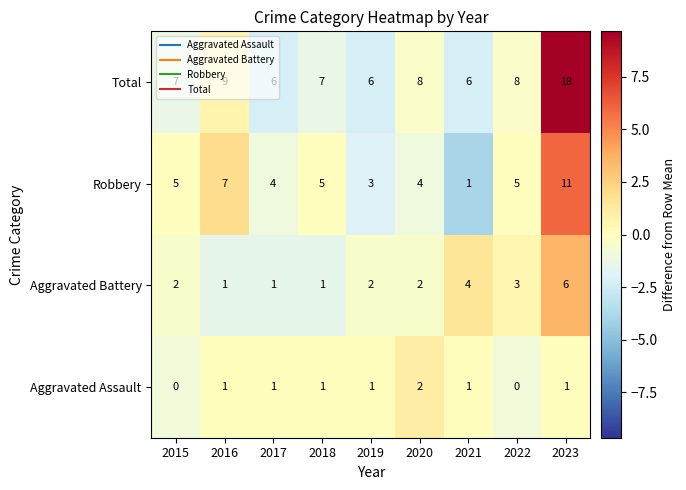

How many values in the Robbery series are below 5?

4